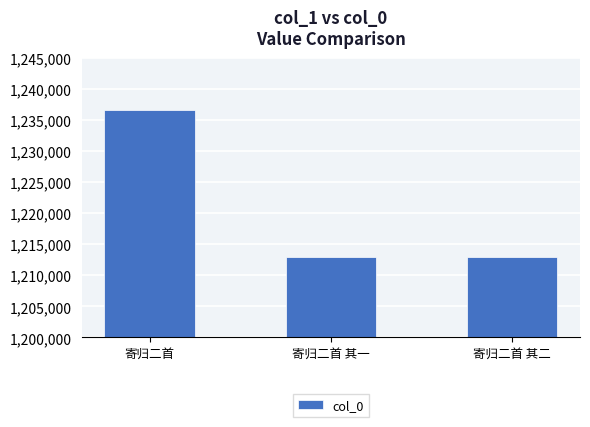

What is the difference between the maximum and minimum values?

23758